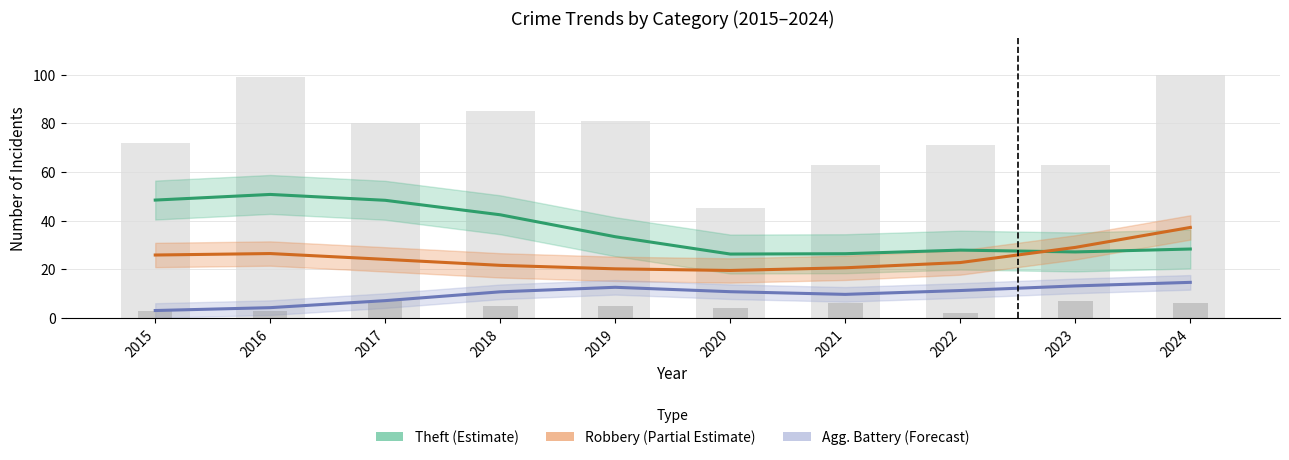

At which label is Theft (Estimate) closest to 38?

2018